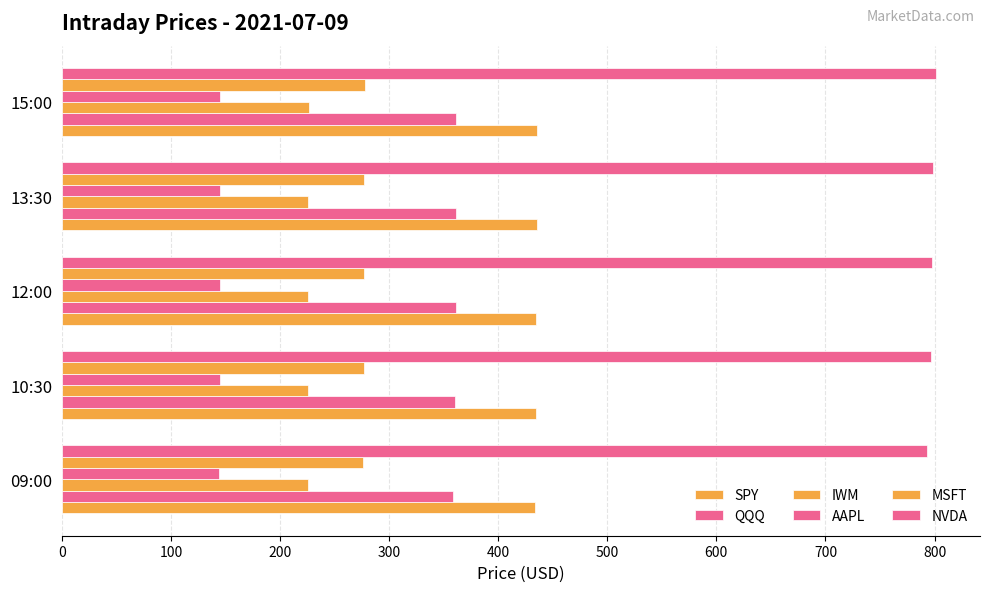

How many data points in MSFT are above 277?

4